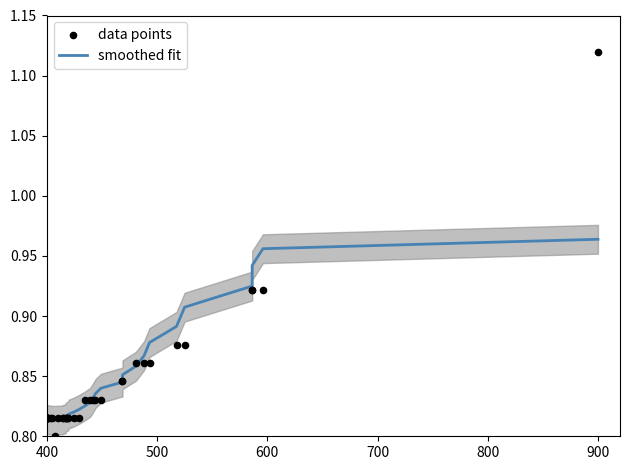

Which series has the widest spread of Y values?

data points